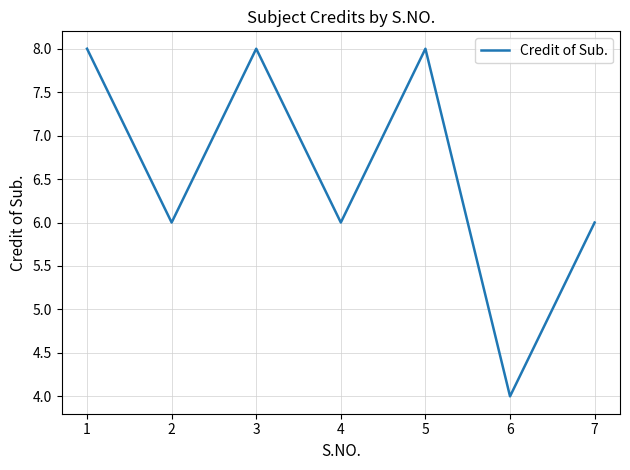

What is the ratio of the value at 6 to the value at 7?

0.7